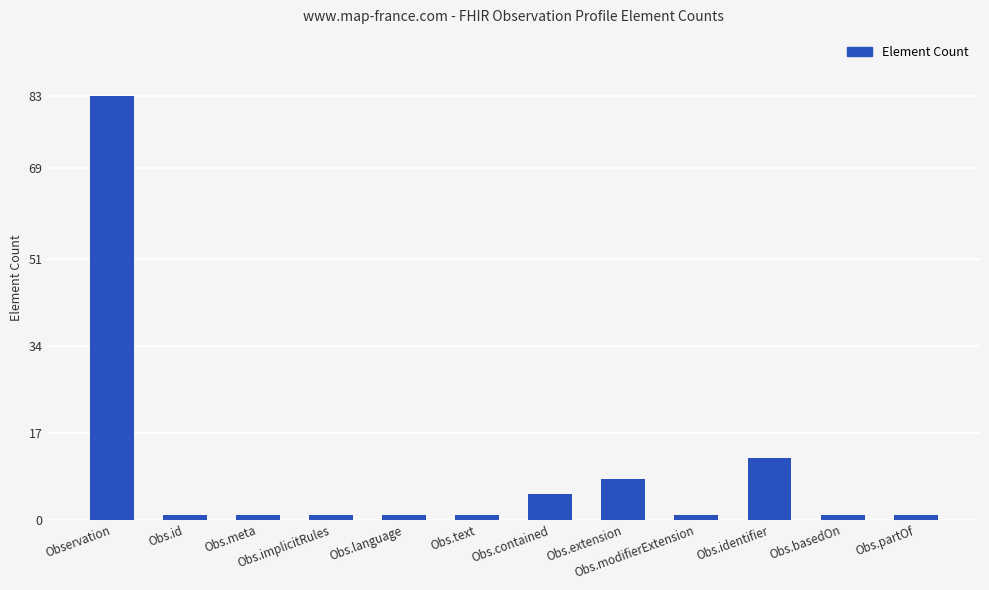

Is it true that the value at Obs.extension is 4?

False